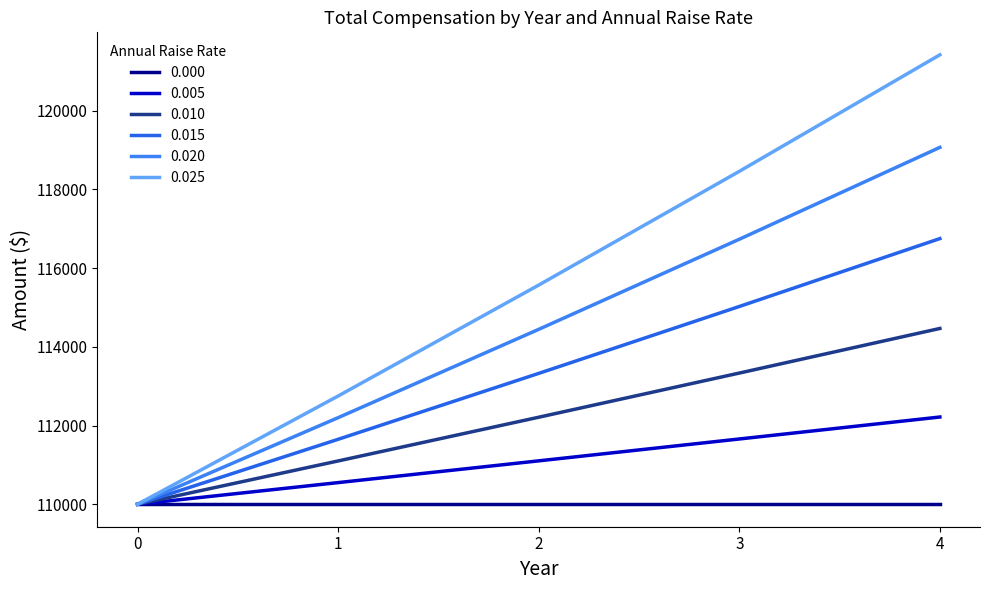

Does the chart display data point markers on the line(s)?

No